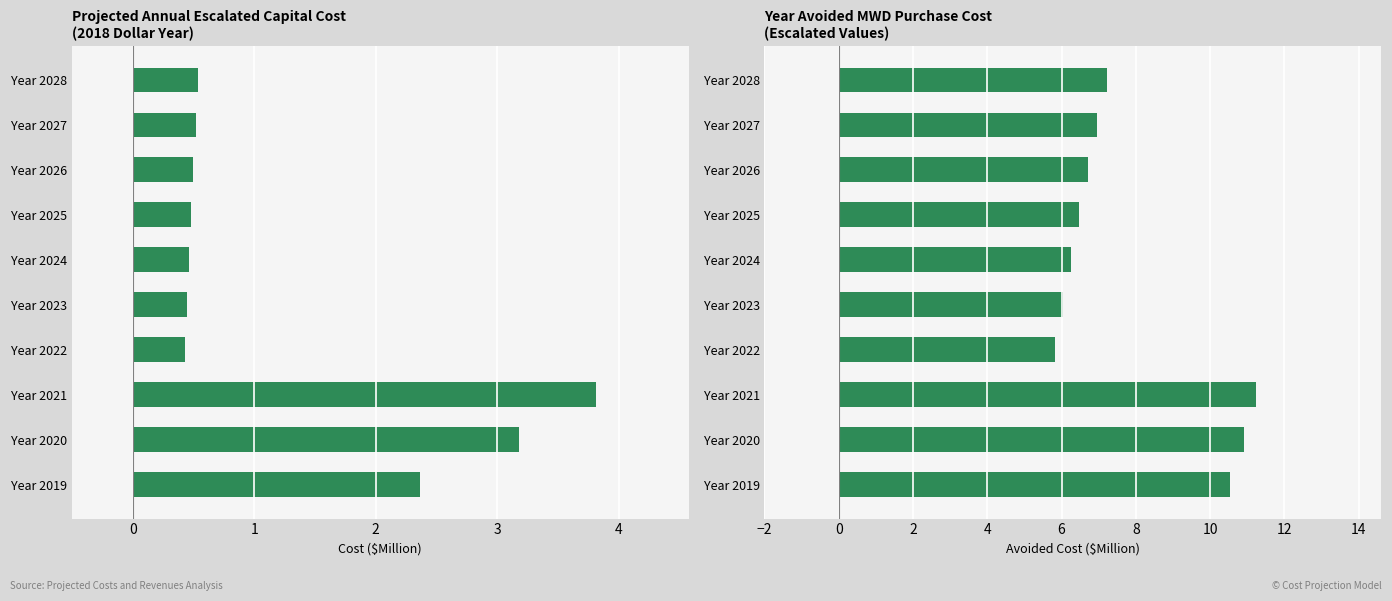

Are the bars horizontal?

Yes